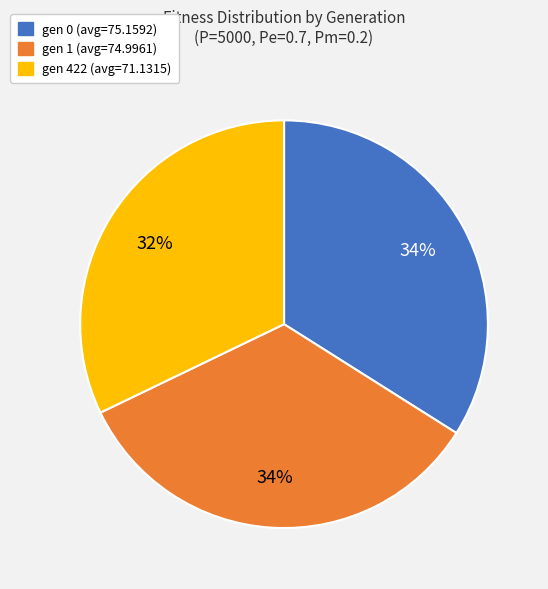

Approximately how many times larger is the value at gen 0 (avg=75.1592) compared to gen 422 (avg=71.1315)?

1.1